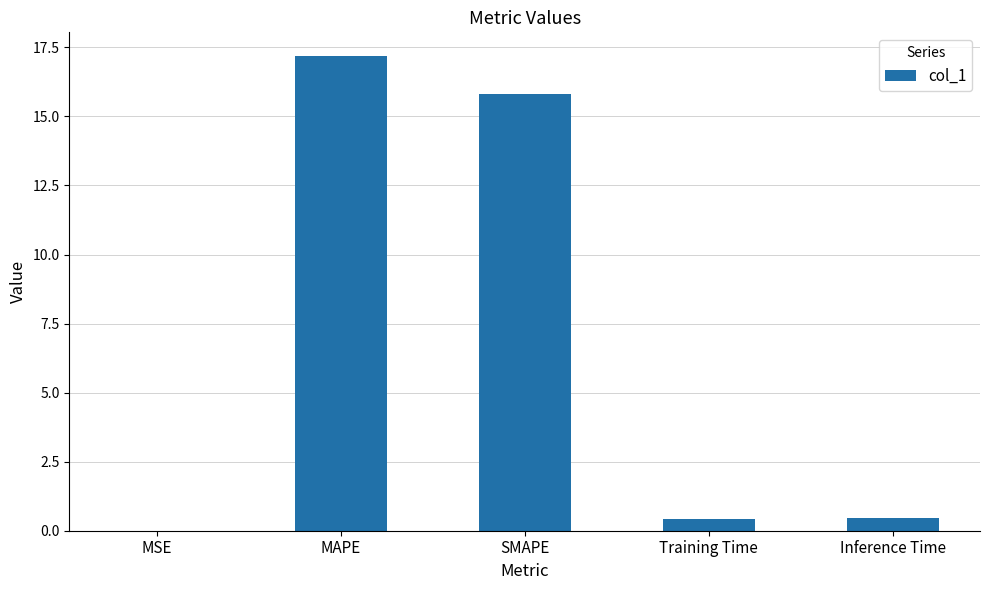

What is the sum of all values?

33.9